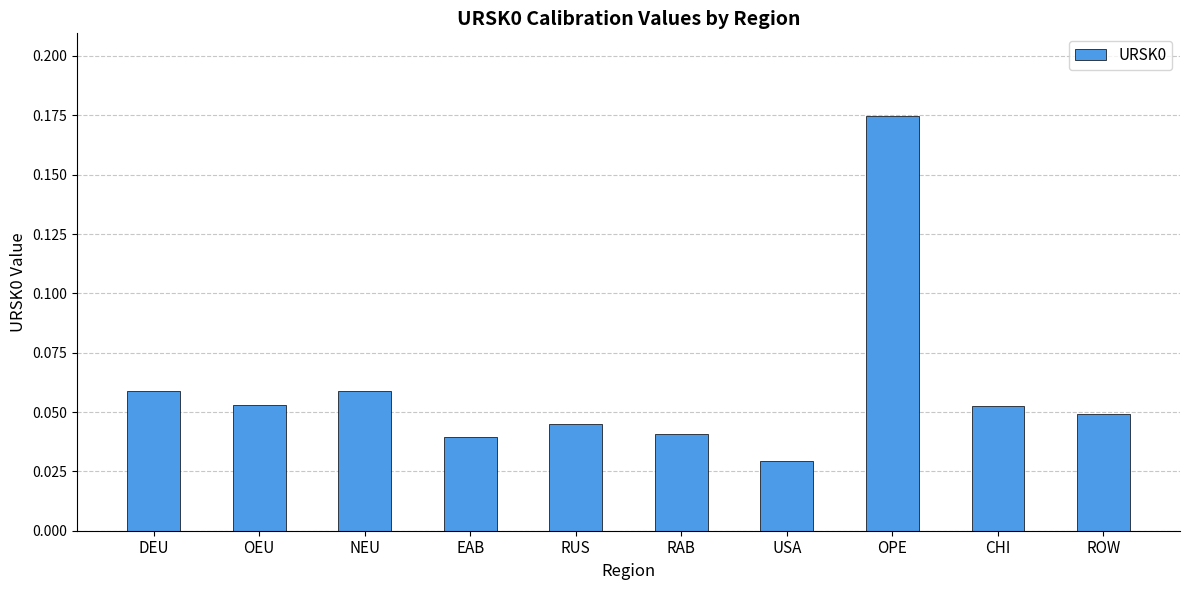

Where is the data nearest to the value 0?

USA